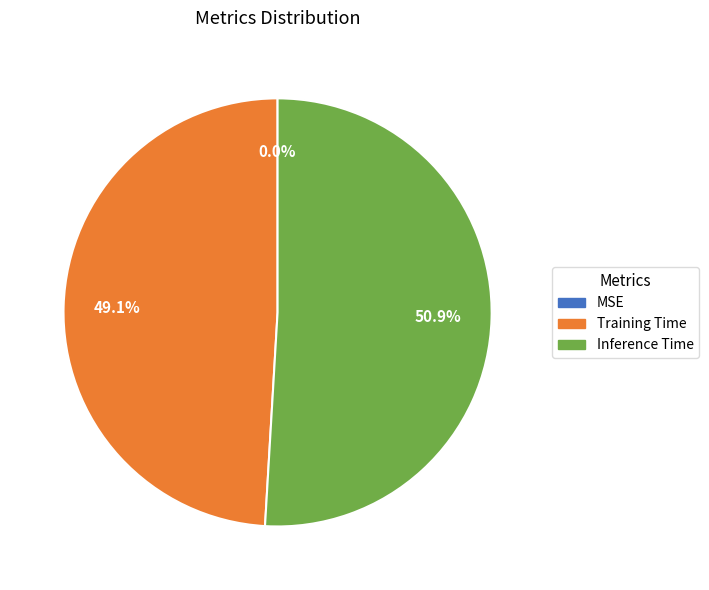

Which slice is the largest?

Inference Time